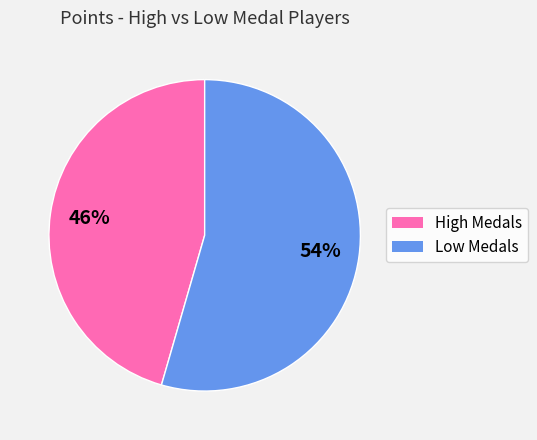

Is there any slice that represents more than half of the pie?

Yes